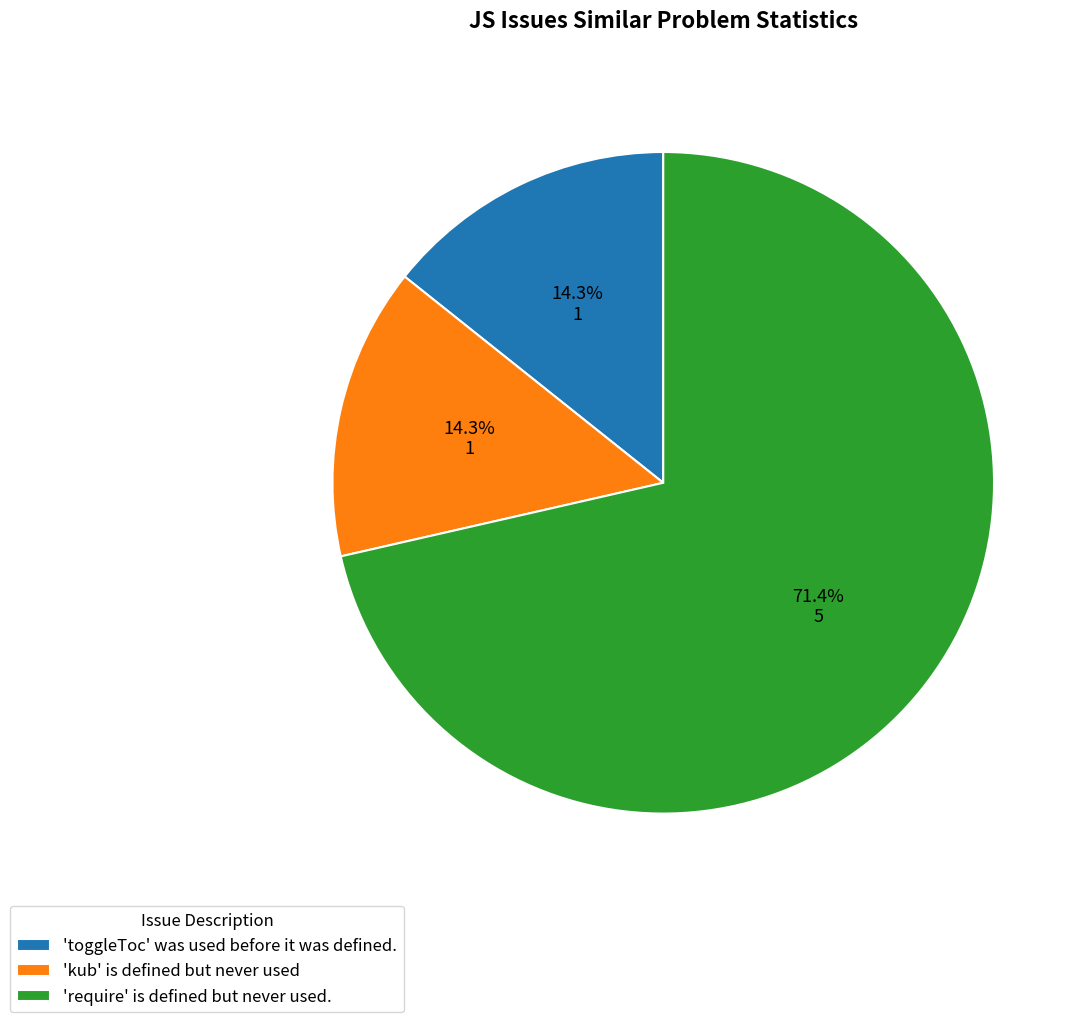

How many segments does this pie chart have?

3